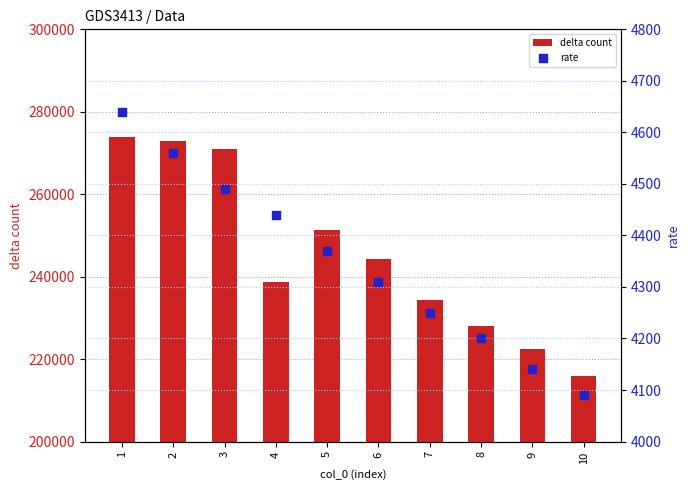

Which series has the widest spread of Y values?

delta count